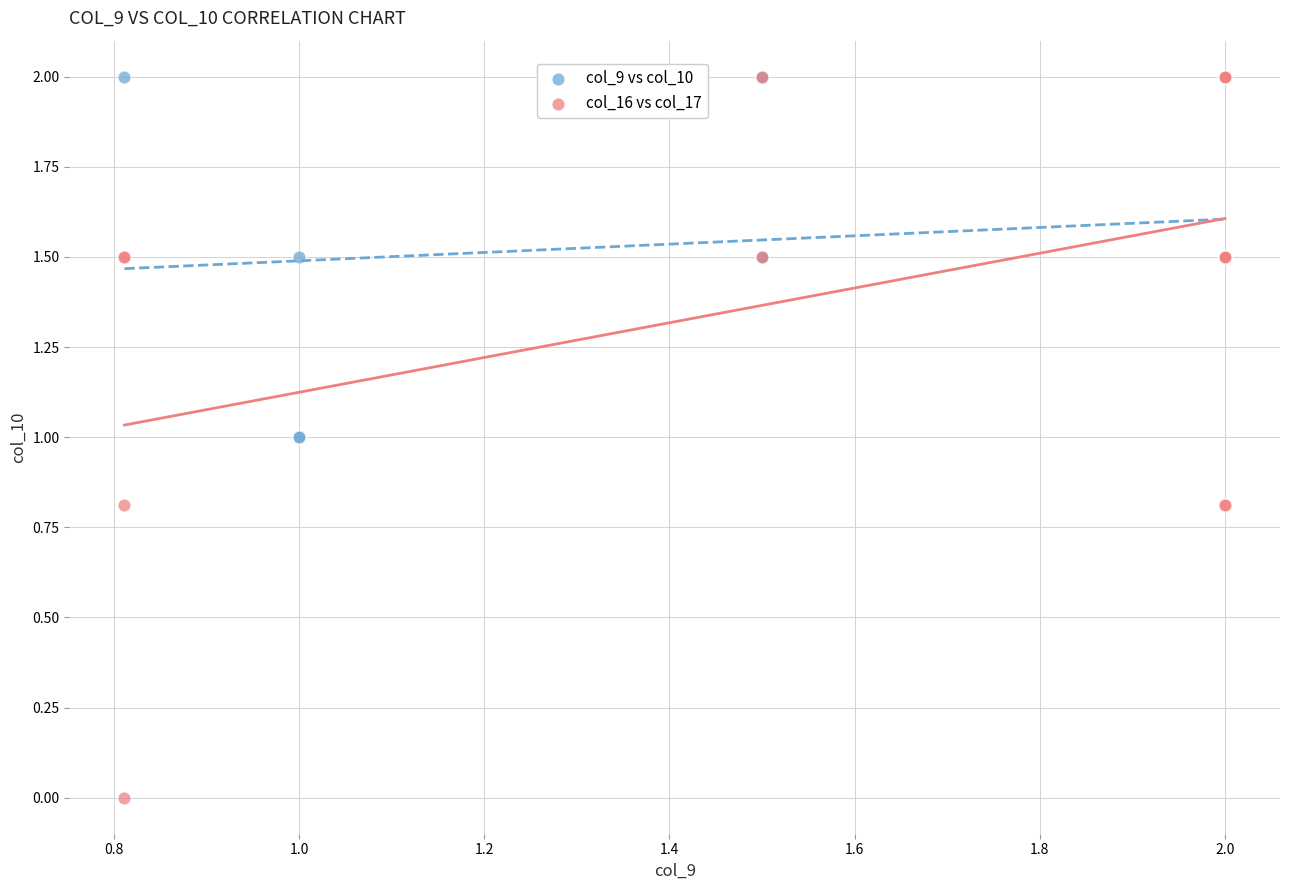

Which series has the largest Y range (max minus min)?

col_16 vs col_17